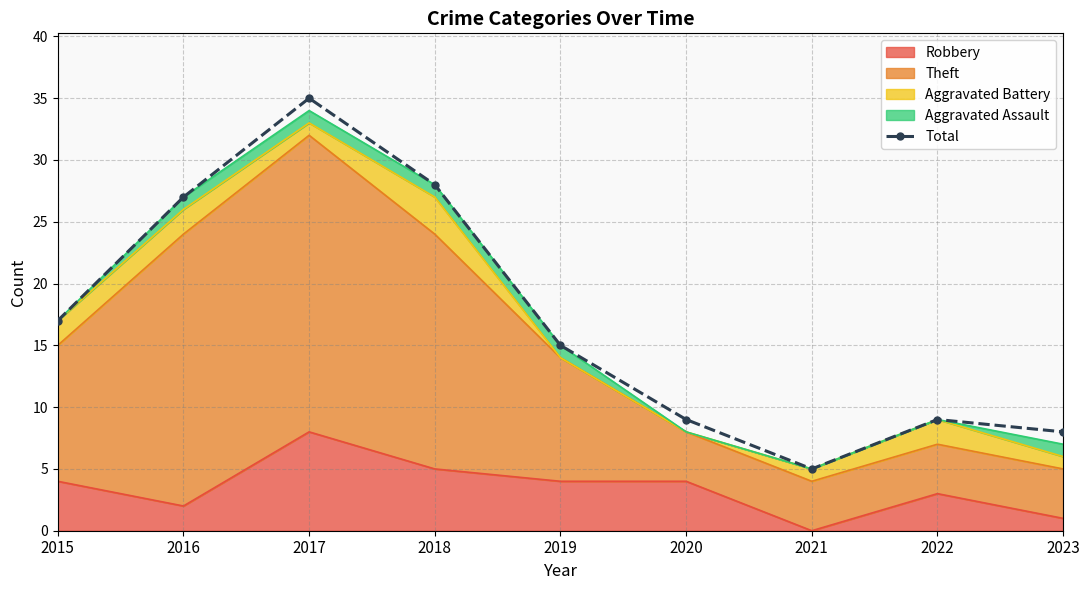

List the labels in order of value, smallest first.

2021, 2023, 2020, 2022, 2019, 2015, 2016, 2018, 2017